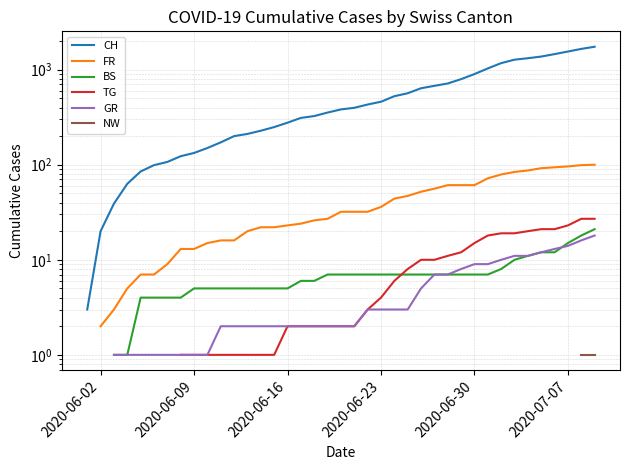

True or false: TG has more than 2 points higher than both neighbors.

False